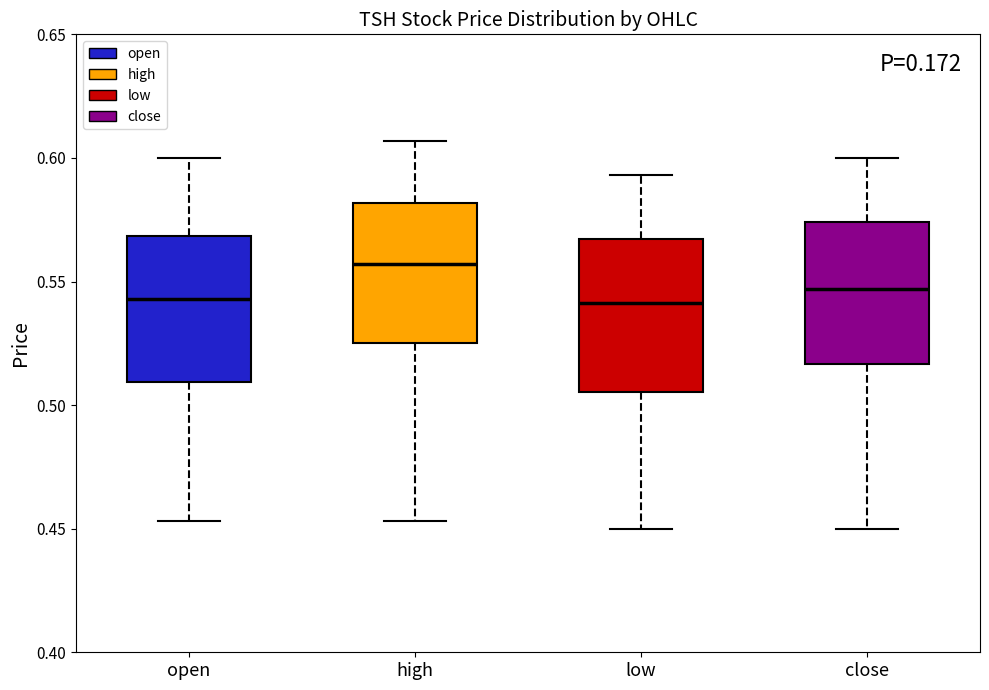

Reading left to right, read every box against the y-axis: the position of its median line, the range the box covers, and the ends of its whiskers. The values are not printed on the chart, so give them approximately, as read against the axis.

open: median 0.545, box 0.510 to 0.570, whiskers 0.455 to 0.600
high: median 0.555, box 0.525 to 0.580, whiskers 0.455 to 0.605
low: median 0.540, box 0.505 to 0.565, whiskers 0.450 to 0.595
close: median 0.545, box 0.515 to 0.575, whiskers 0.450 to 0.600